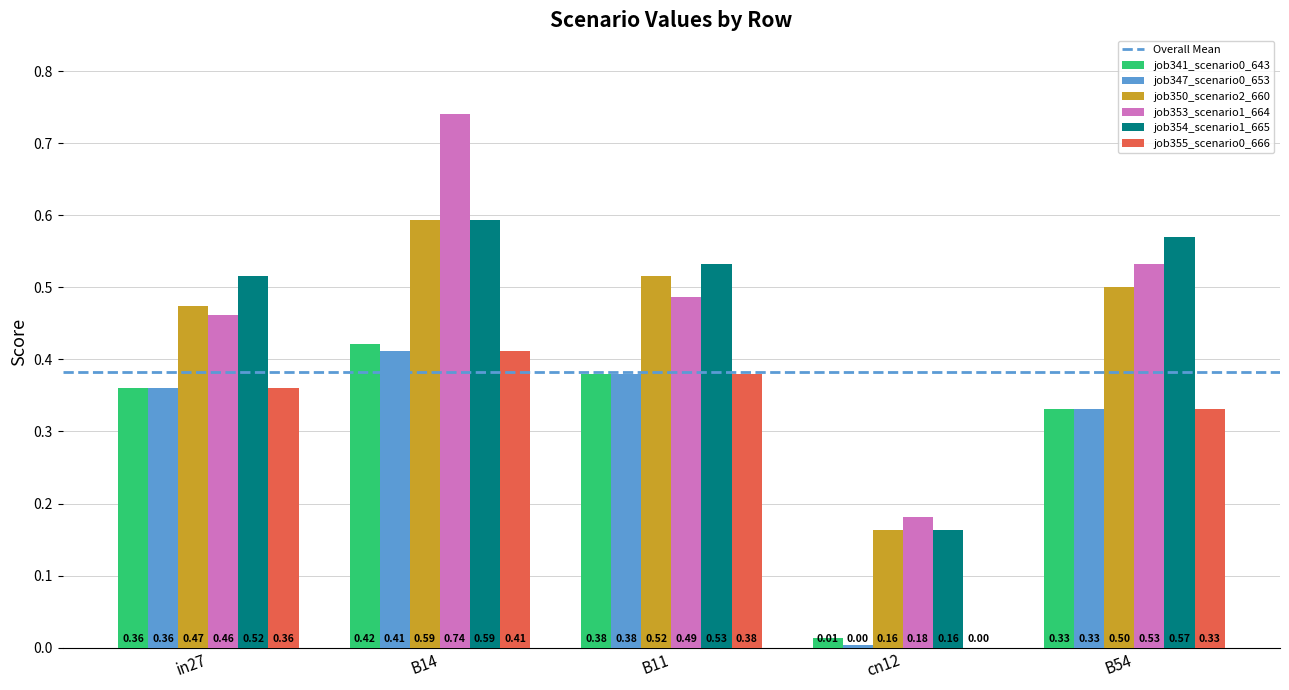

What is the sum of all job341_scenario0_643 values?

1.5